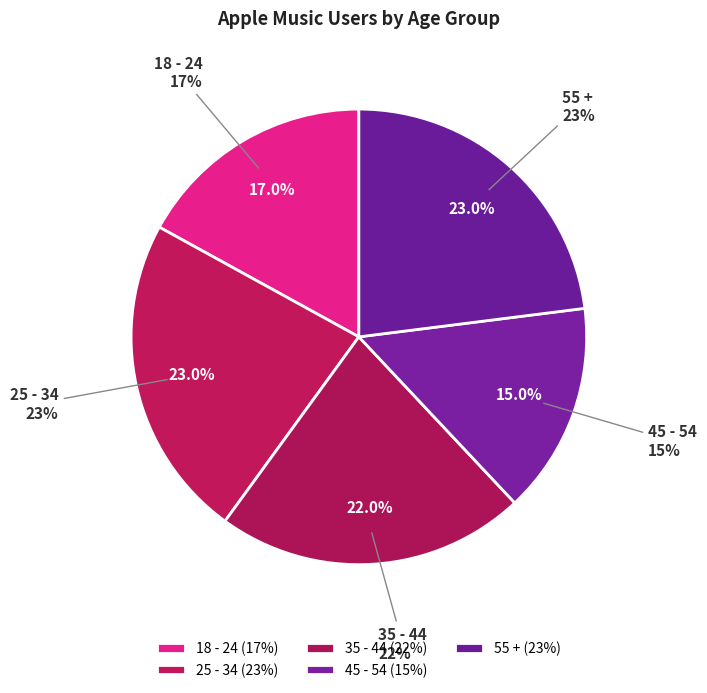

To the nearest percent, what is the combined percentage of 18 - 24 and 55 +?

40%